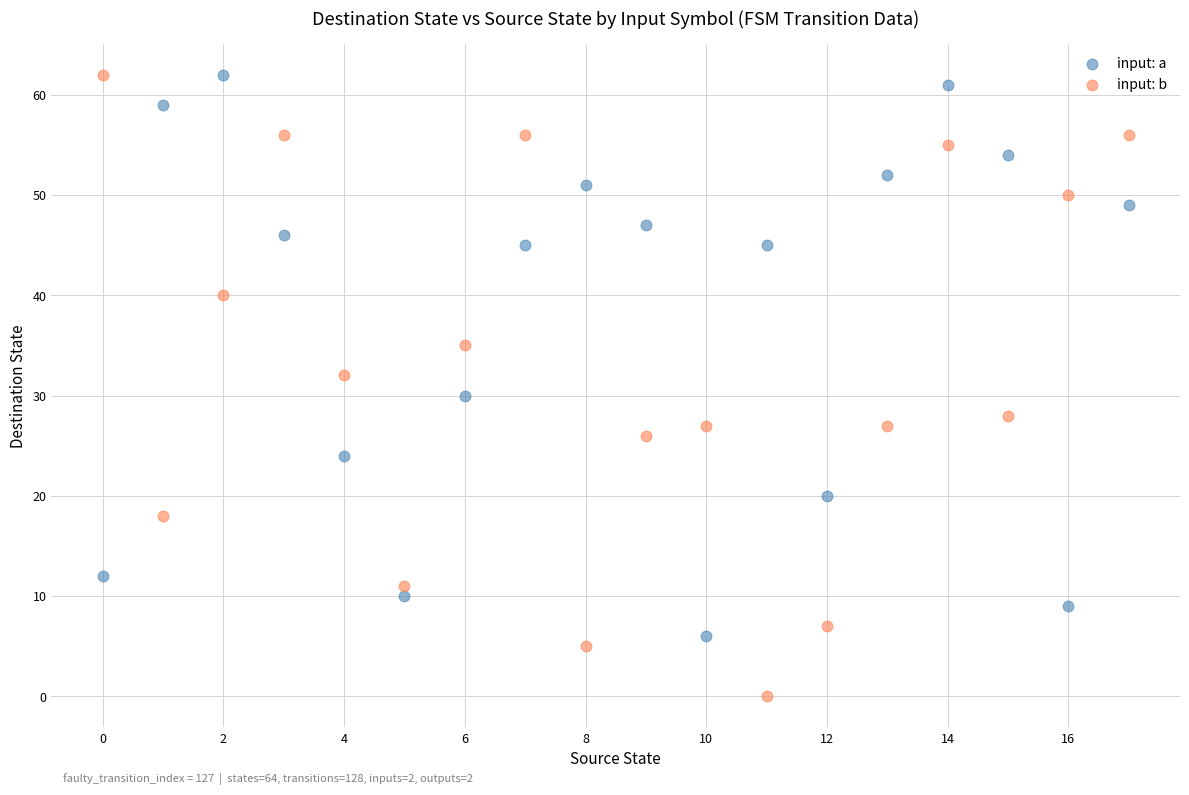

Across all data points, what is the range of Y values (max minus min)?

62